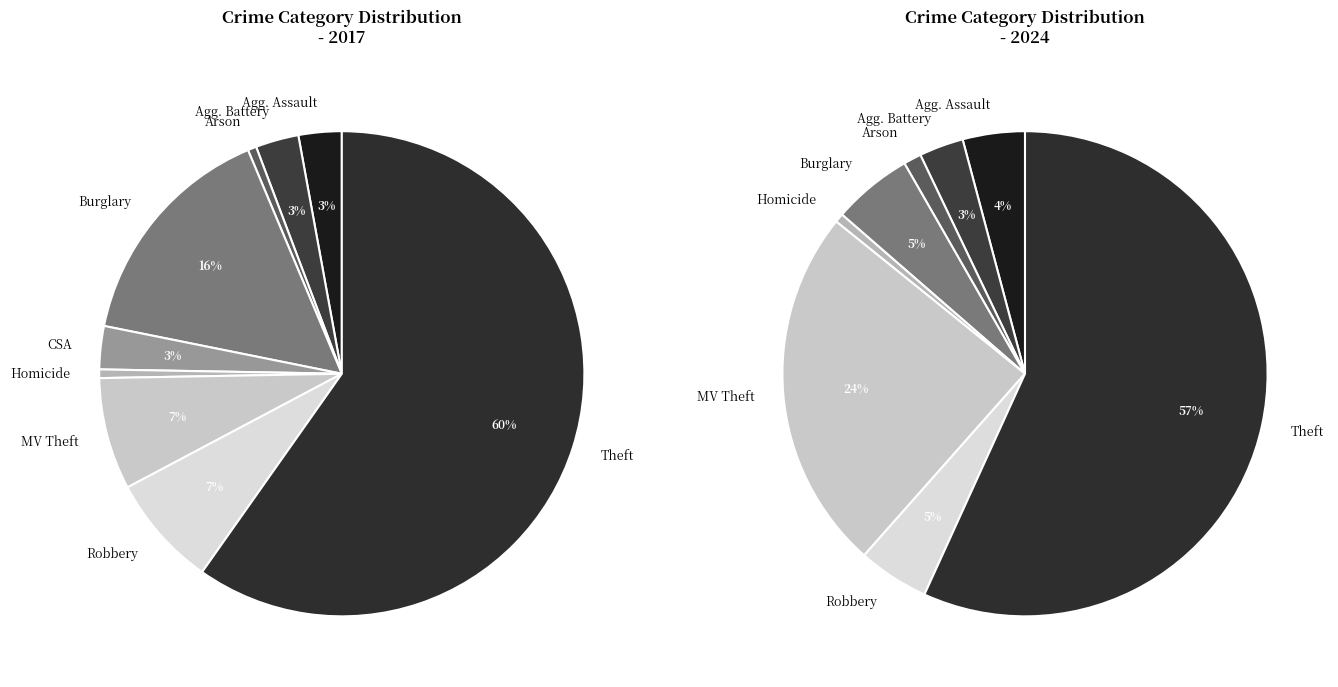

To the nearest percent, what is the combined percentage of Burglary and Robbery?

10%